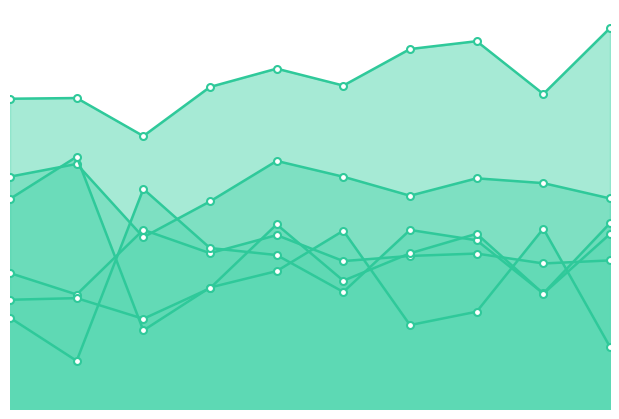

Reading left to right, what are all the values shown in this chart?

0: 0.1	0.1	0.1	0.1	0.1	0.1	0.1	0.1	0.1	0.1
1: 0.1	0.0	0.1	0.1	0.1	0.1	0.1	0.1	0.1	0.1
2: 0.1	0.1	0.1	0.1	0.1	0.1	0.1	0.1	0.1	0.1
3: 0.1	0.1	0.0	0.0	0.1	0.1	0.0	0.0	0.1	0.0
4: 0.0	0.0	0.1	0.1	0.1	0.0	0.1	0.1	0.0	0.1
10: 0.0	0.0	0.0	0.0	0.1	0.0	0.1	0.1	0.0	0.1